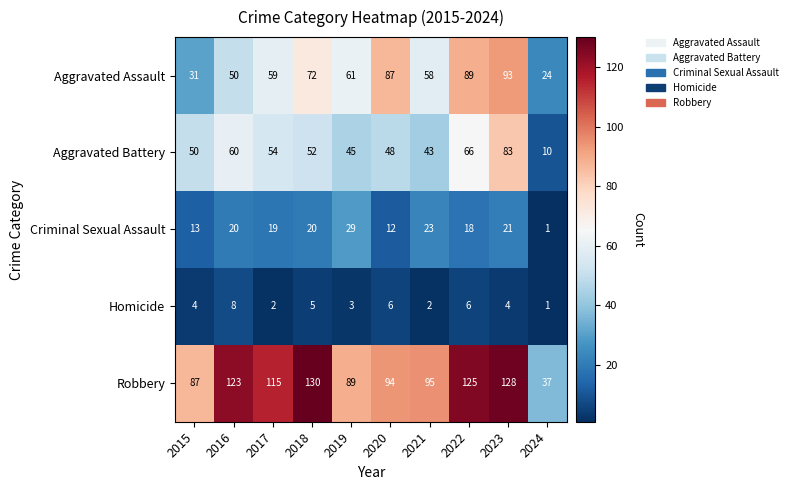

At which label is Criminal Sexual Assault closest to 15?

2015